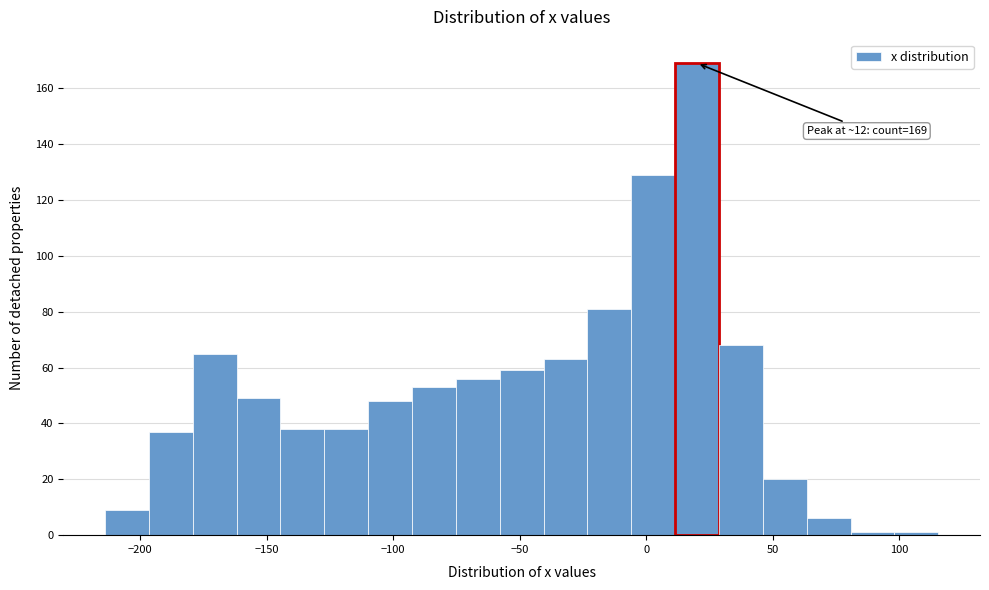

Around what value on the x-axis is the tallest bar? Give the approximate position of its centre, as read against the axis.

20